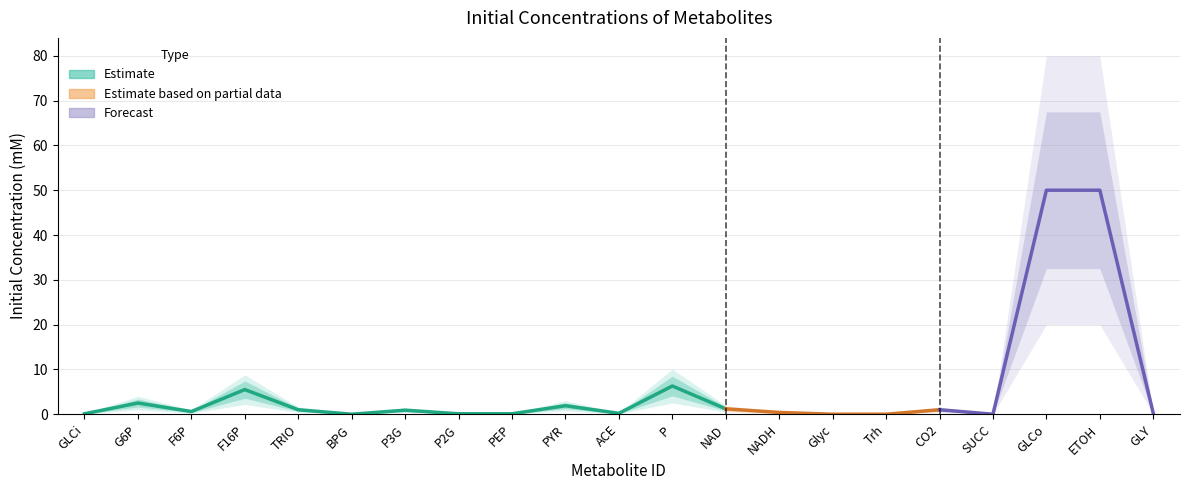

Which has a higher value, G6P or Trh?

G6P